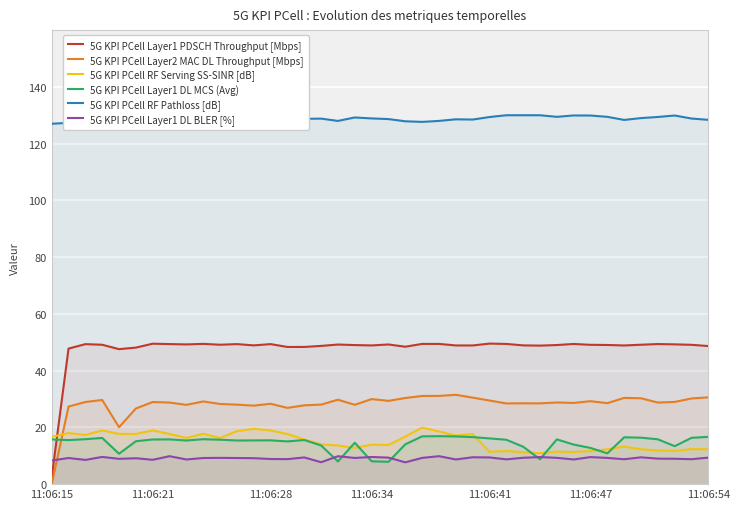

The 5G KPI PCell RF Serving SS-SINR [dB] series shows 11.7 at 11:06:47. True or false?

True